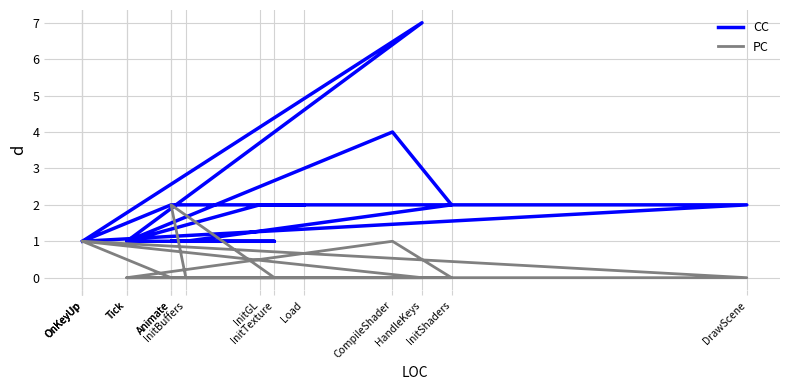

Reading left to right, transcribe all the data shown in this chart.

CC: Load=2	InitGL=2	Tick=1	CompileShader=4	InitShaders=2	InitBuffers=1	Animate=1	InitTexture=1	Tick=1	HandleKeys=7	OnKeyUp=1	DrawScene=2	Animate=2	OnKeyUp=1	OnKeyUp=1
PC: Load=0	InitGL=0	Tick=0	CompileShader=1	InitShaders=0	InitBuffers=0	Animate=2	InitTexture=0	Tick=0	HandleKeys=0	OnKeyUp=1	DrawScene=0	Animate=0	OnKeyUp=1	OnKeyUp=1